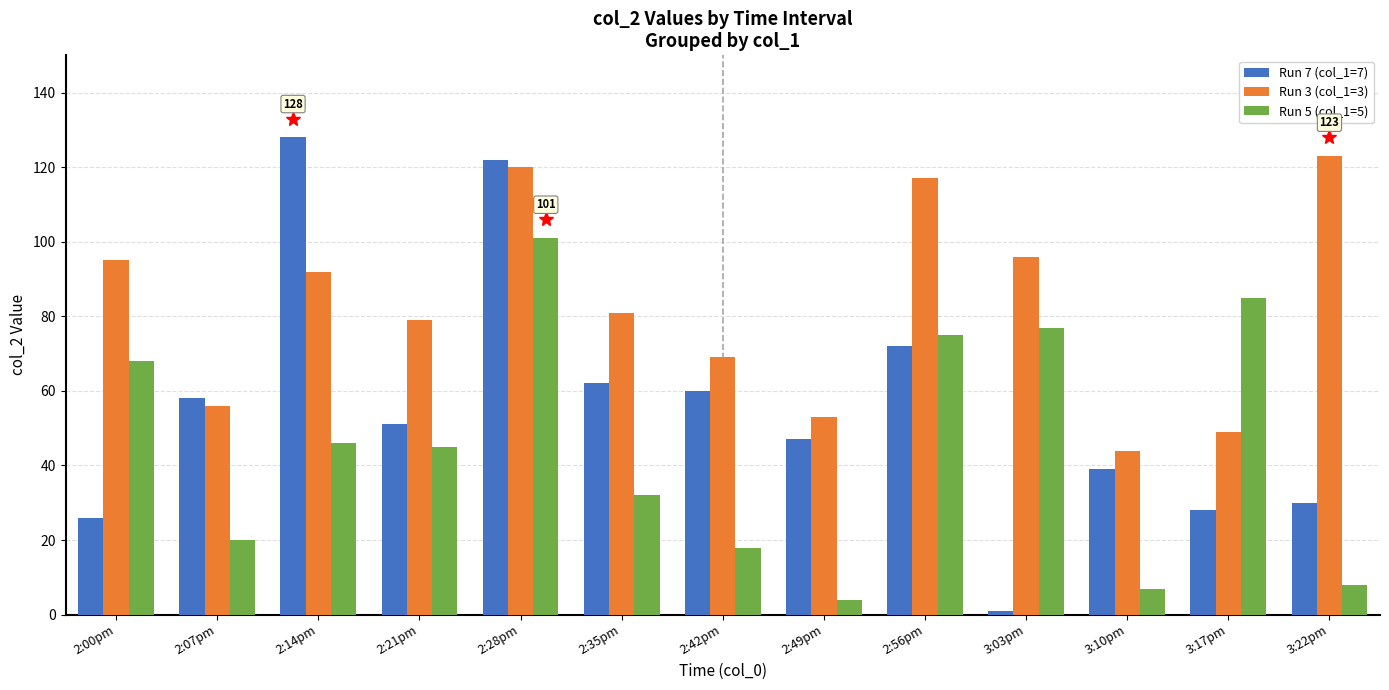

At which label does Run 7 (col_1=7) first exceed 51?

2:07pm